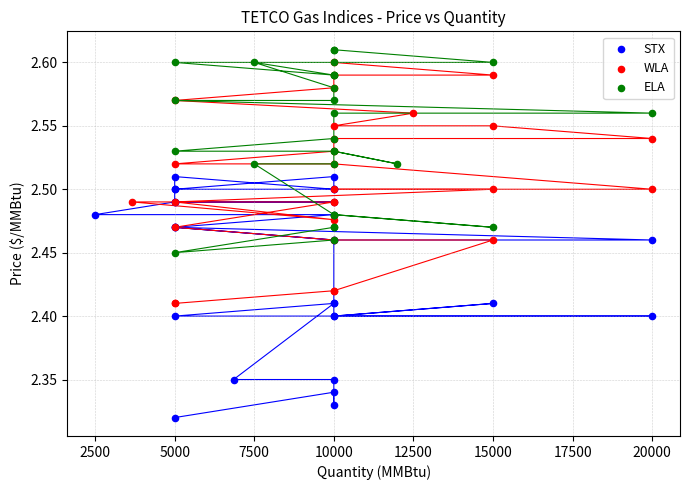

What are all the series names shown in the legend?

STX, WLA, ELA